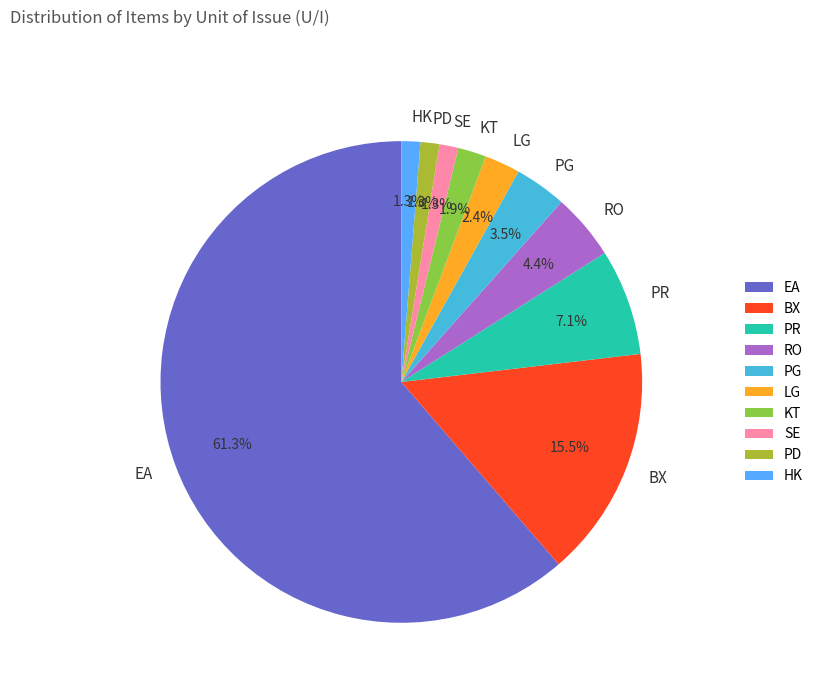

What is the largest slice in the pie chart?

EA